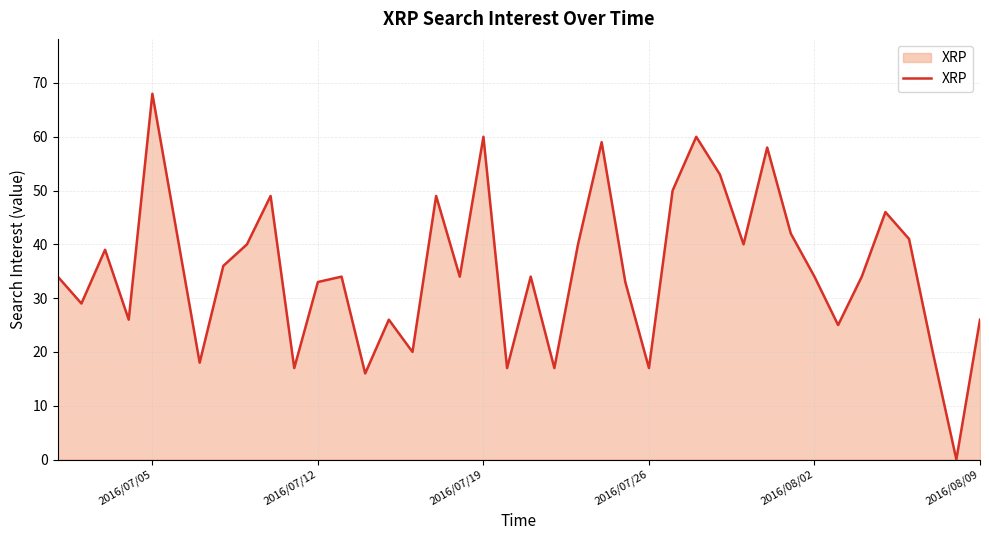

True or false: there are more than 2 points higher than both neighbors.

True